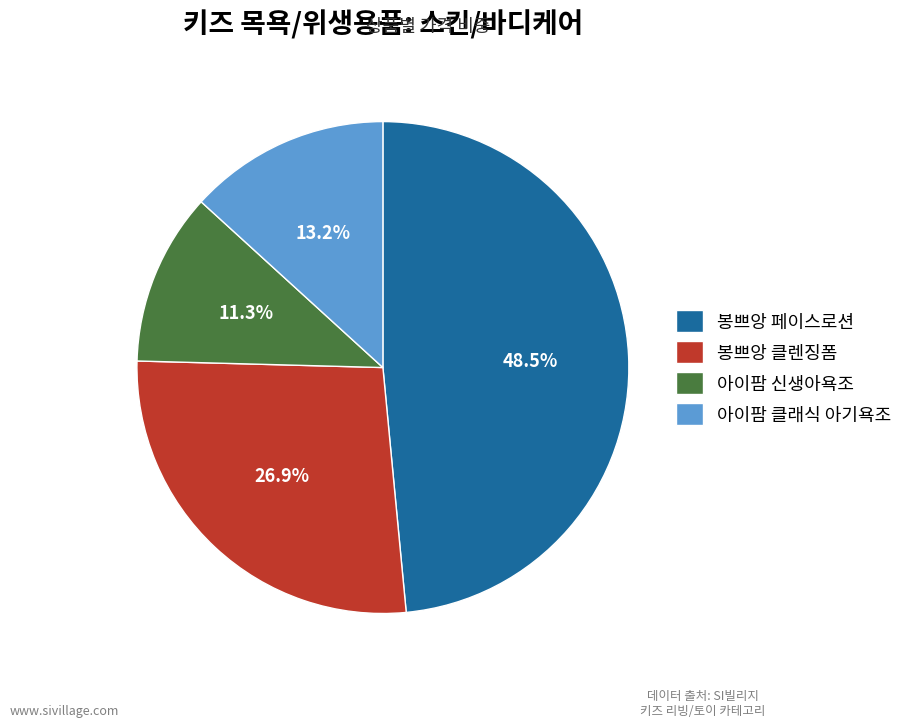

True or false: 봉쁘앙 클렌징폼 accounts for 33% of the total.

False